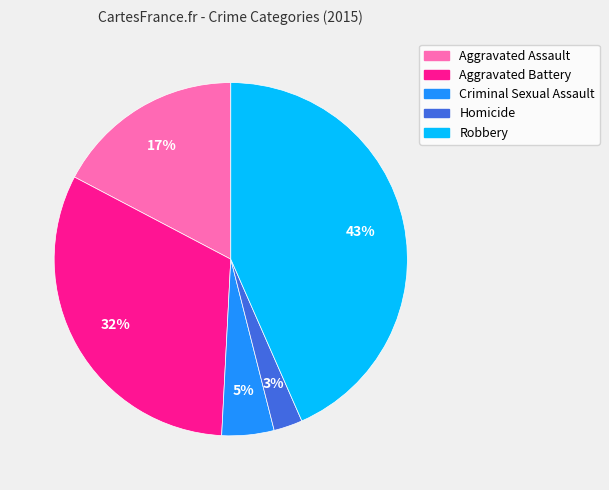

To the nearest percent, what percentage of the pie is Aggravated Battery?

32%